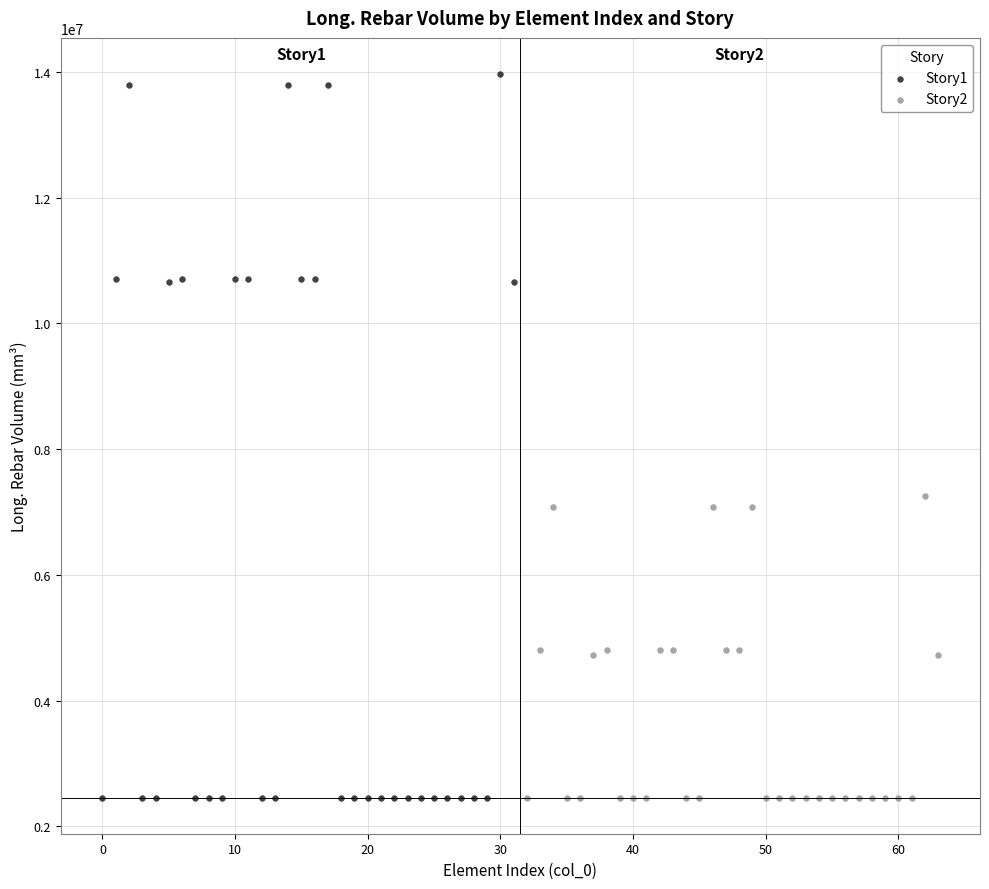

Which series reaches the maximum Y coordinate?

Story1